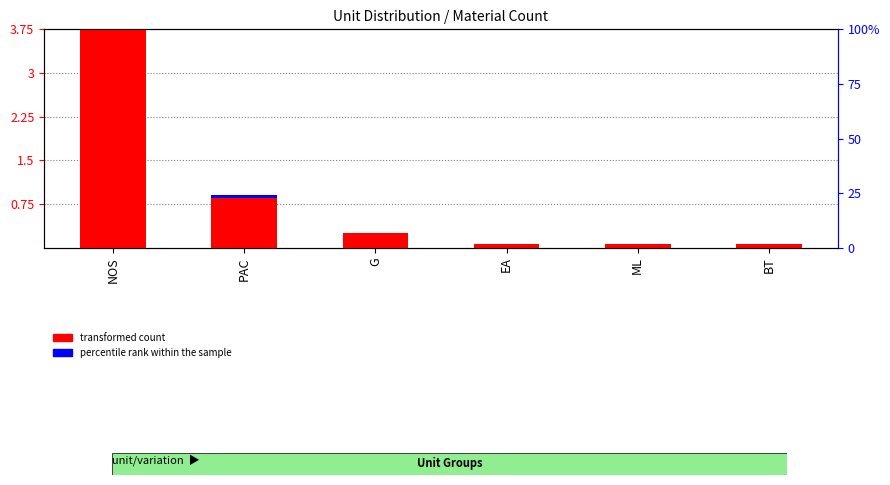

List the series in order of their peak value, highest first.

transformed count, percentile rank within the sample